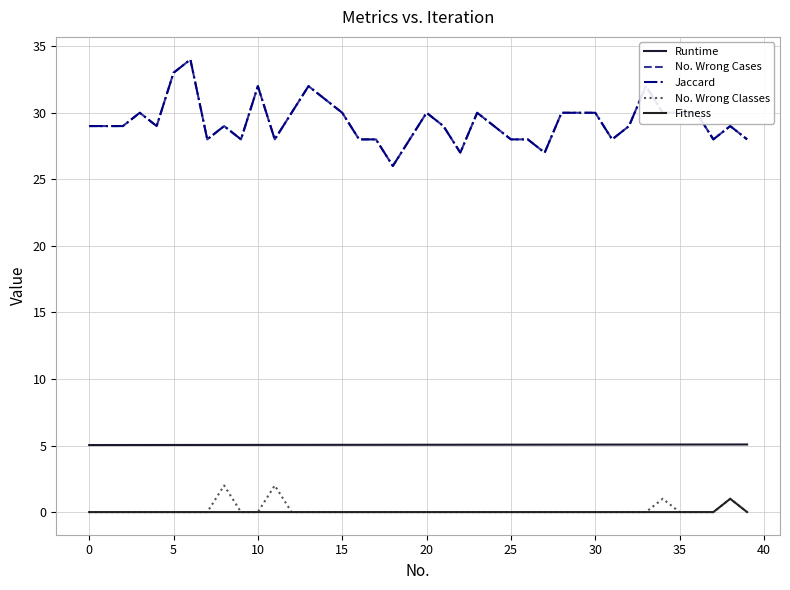

Does the chart display data point markers on the line(s)?

No